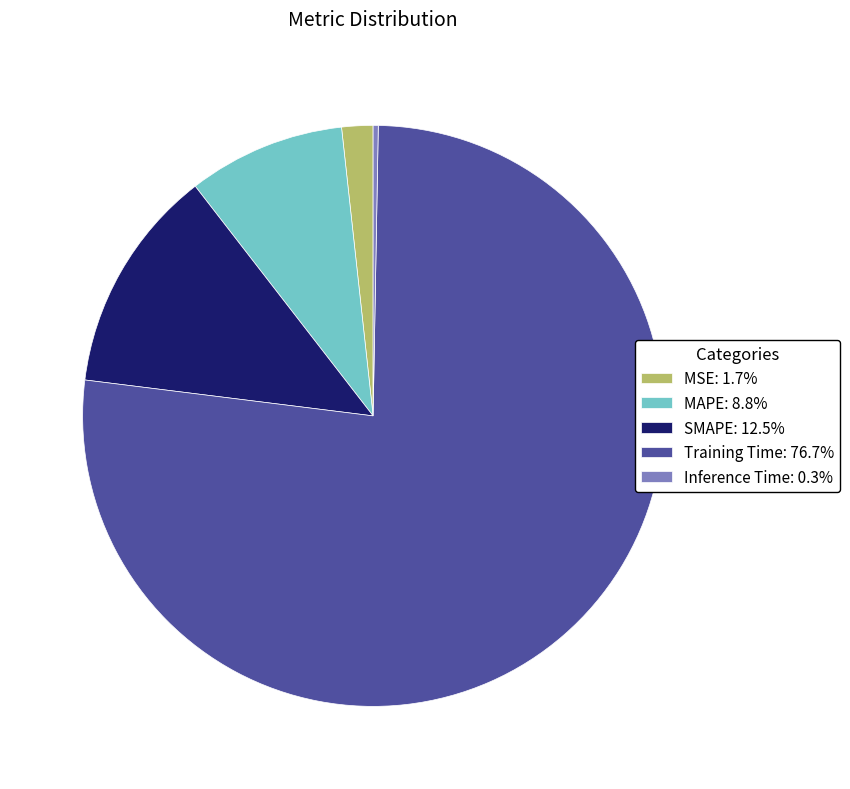

How many slices are in this pie chart?

5